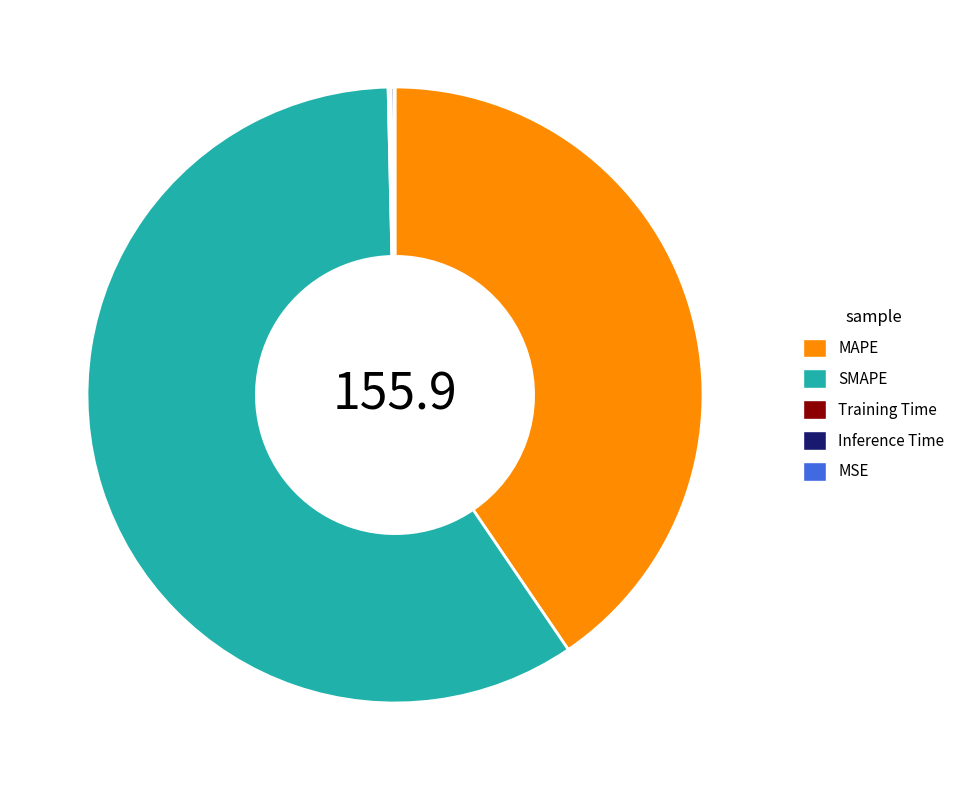

Is it true that SMAPE is 69% of the pie?

False